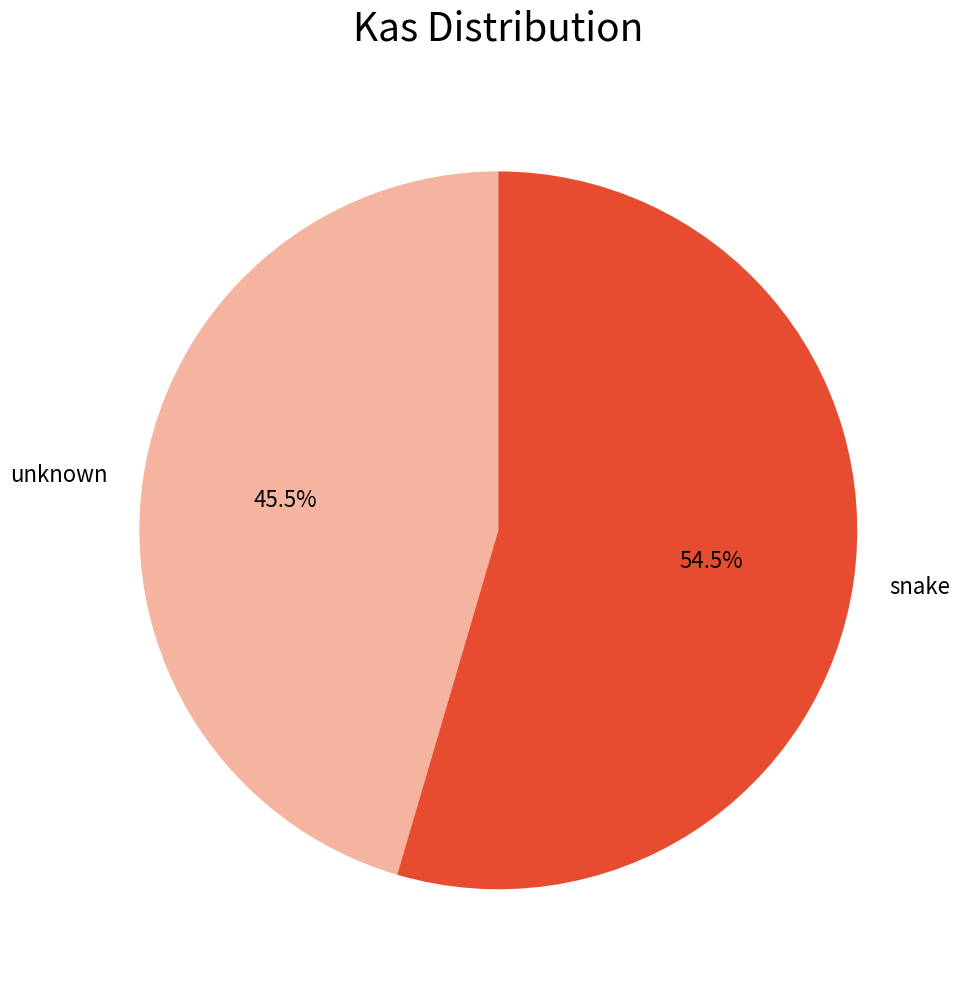

What is the total percentage of snake and unknown?

100.0%